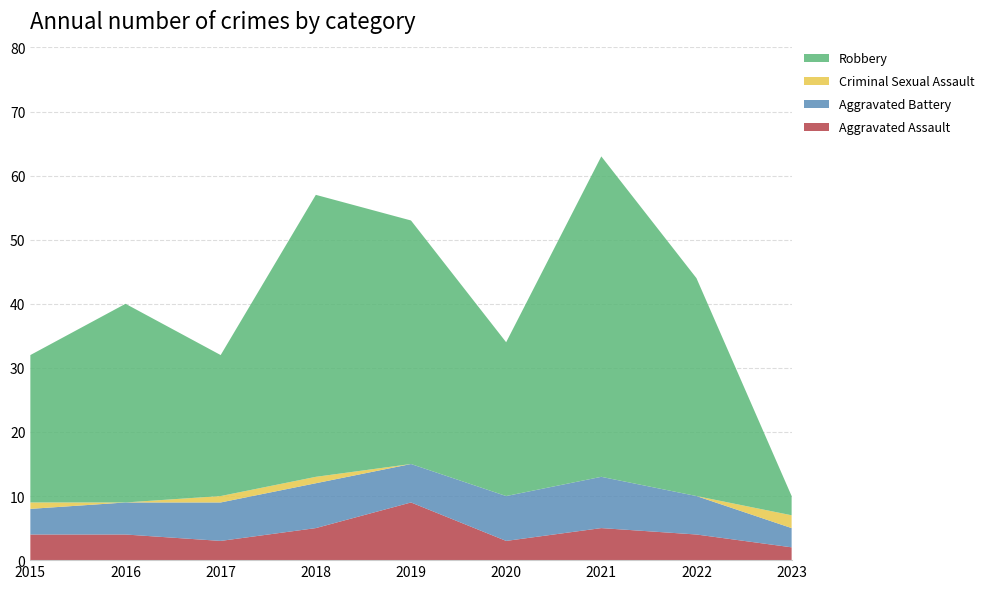

Reading left to right, what are all the values shown in this chart?

Aggravated Assault: 4	4	3	5	9	3	5	4	2
Aggravated Battery: 4	5	6	7	6	7	8	6	3
Criminal Sexual Assault: 1	0	1	1	0	0	0	0	2
Robbery: 23	31	22	44	38	24	50	34	3